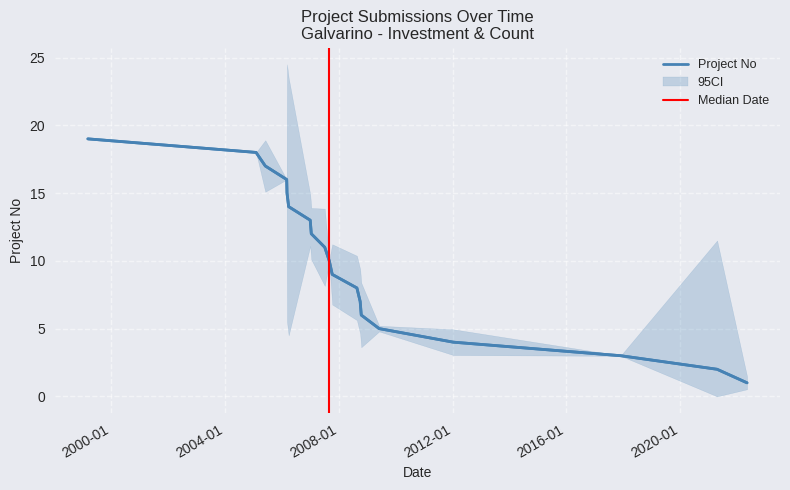

Between 2022-05-12 and 2005-02-01, which is larger?

2005-02-01